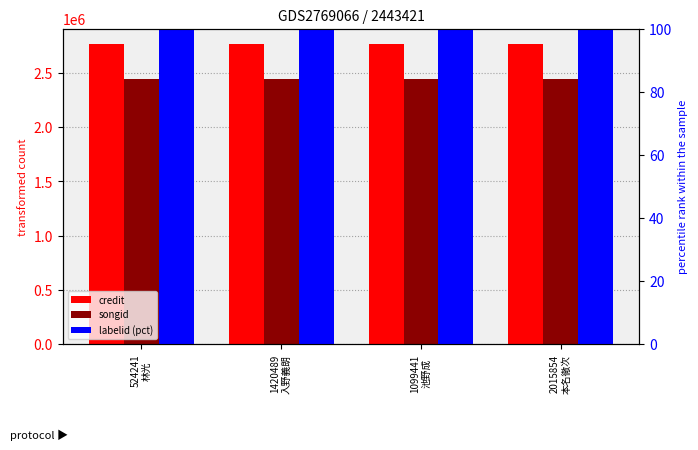

Which series changed the most between 524241
林光 and 2015854
本名徹次?

credit